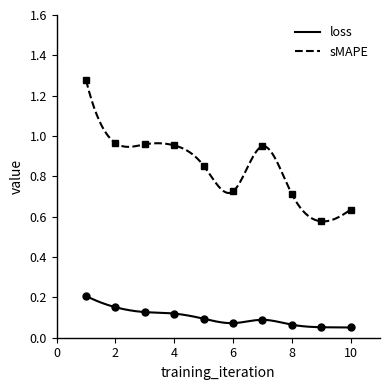

Is the value of loss at 10 greater than the value of sMAPE at 7?

No